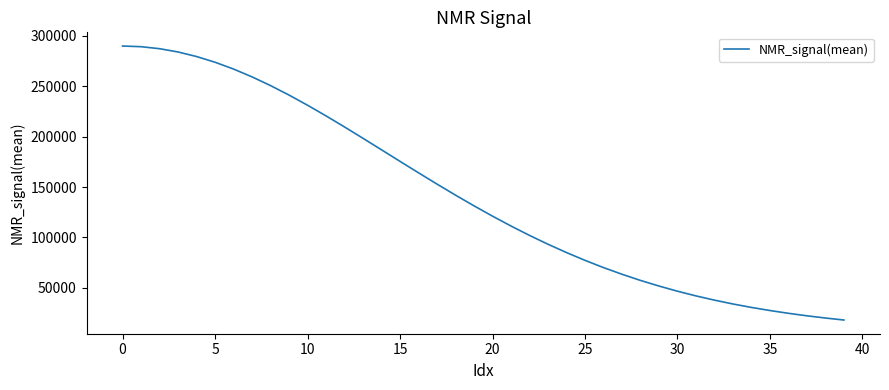

What is the smallest value displayed?

18150.8